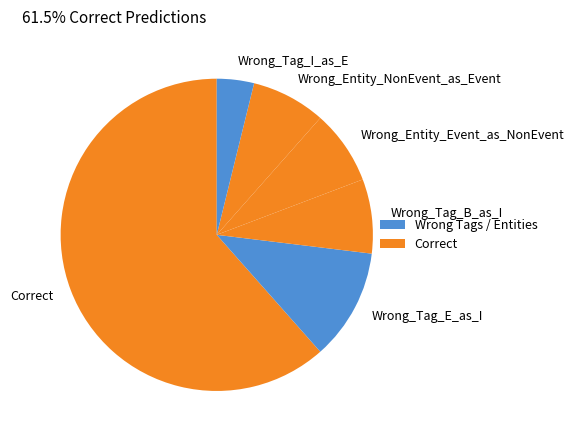

Does Correct represent more than half of the total?

Yes